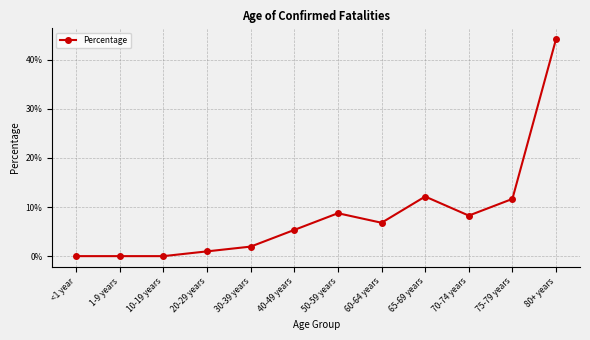

Does the chart have visible grid lines?

Yes